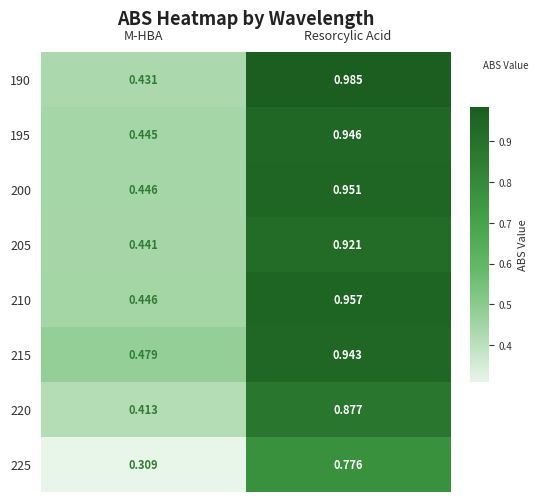

At Resorcylic Acid, list the series in order from smallest to largest.

225, 220, 205, 215, 195, 200, 210, 190